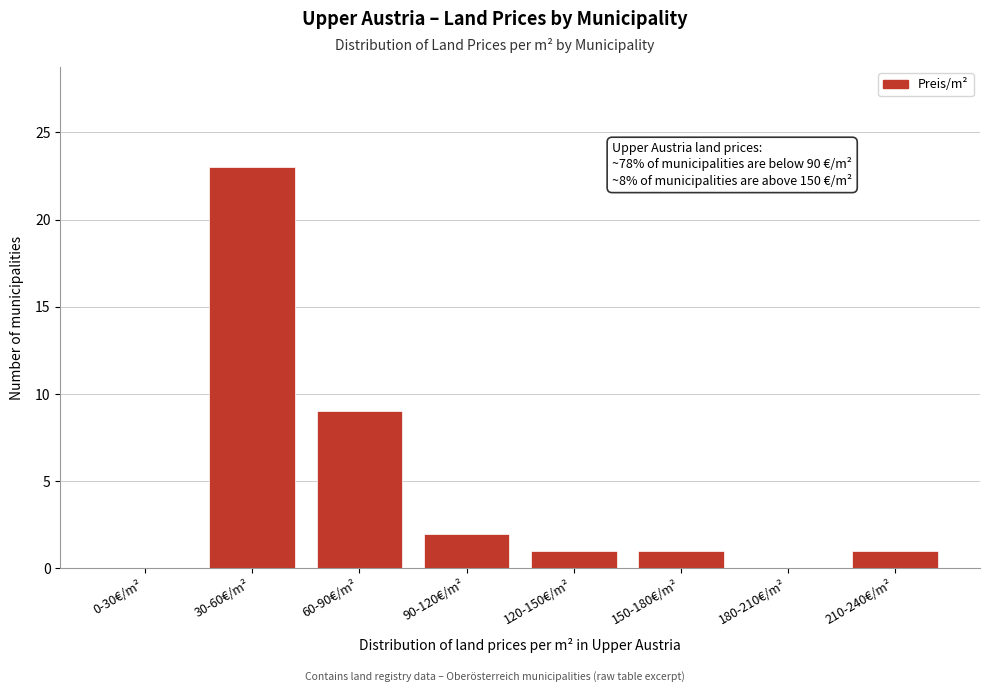

Reading left to right, transcribe all the data shown in this chart.

0-30€/m²=0	30-60€/m²=23	60-90€/m²=9	90-120€/m²=2	120-150€/m²=1	150-180€/m²=1	180-210€/m²=0	210-240€/m²=1